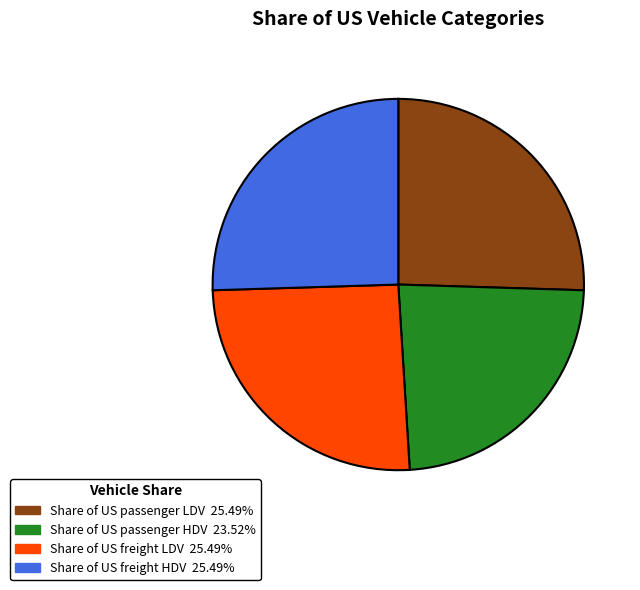

Which category has the smallest portion of the pie?

Share of US passenger HDV